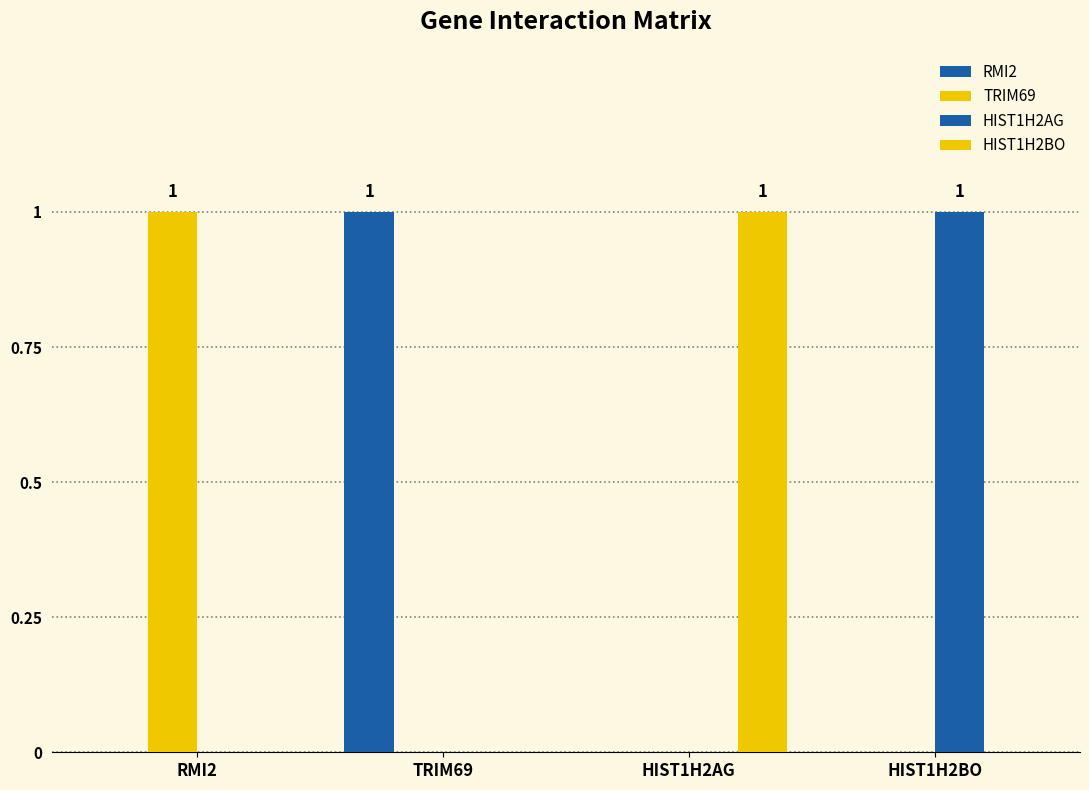

Are the bars horizontal?

No